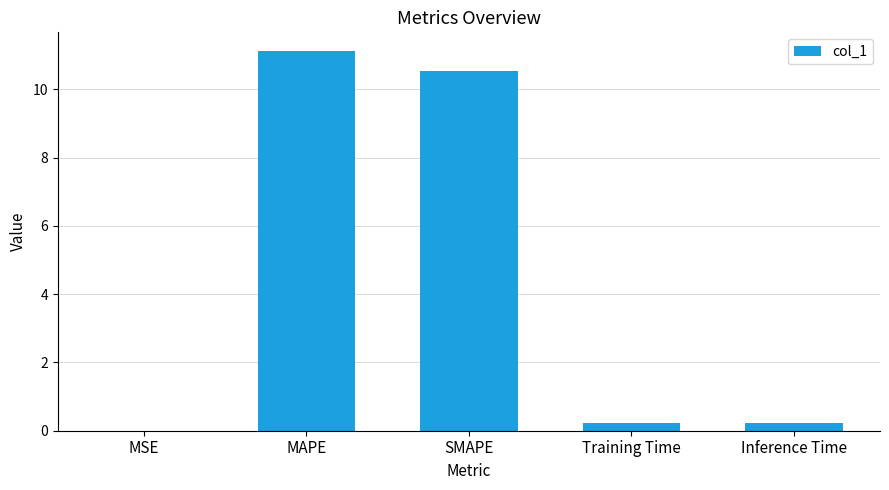

Which label corresponds to the largest value in the chart?

MAPE